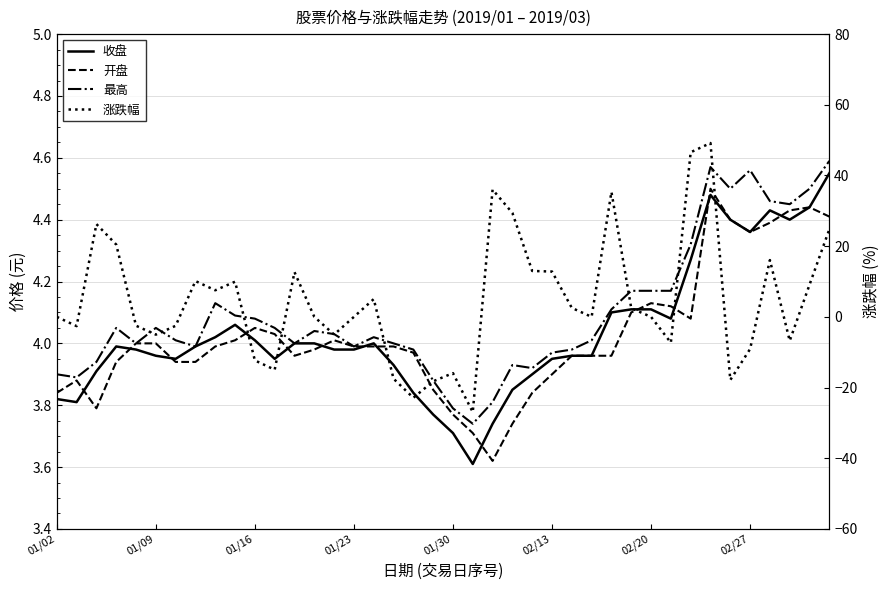

True or false: 开盘 and 最高 intersect in this chart.

False